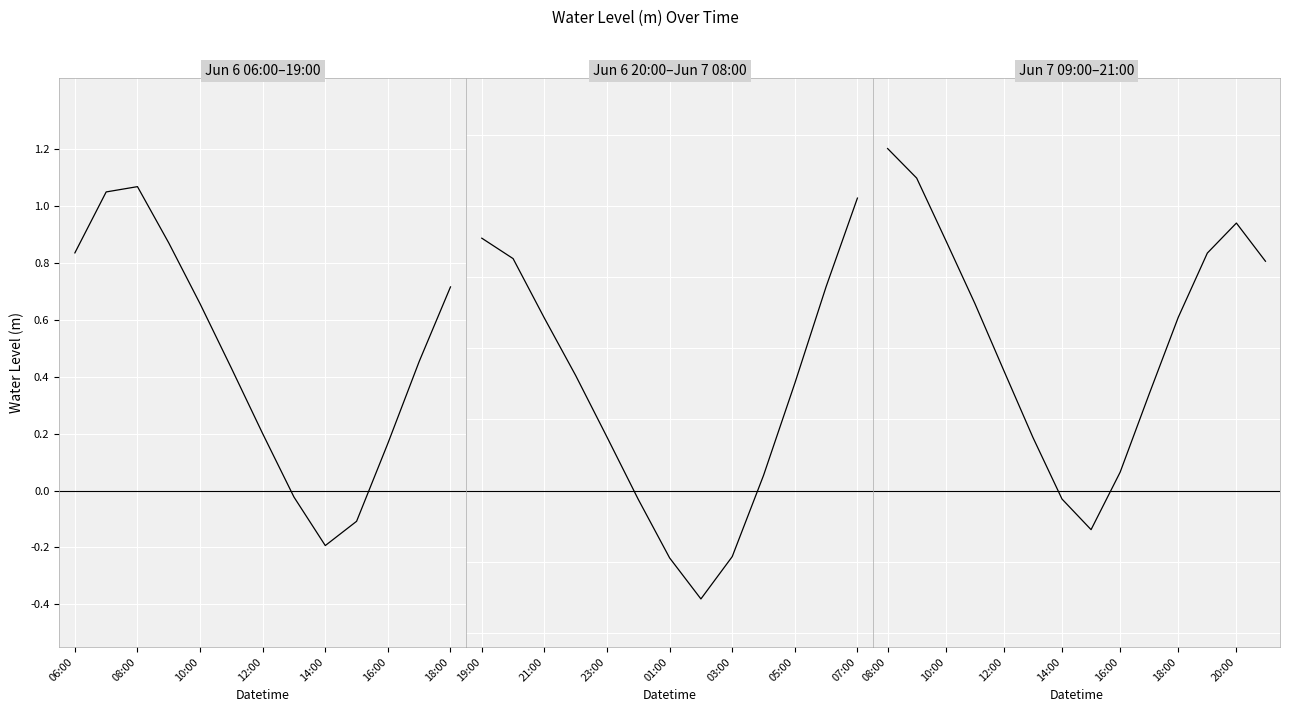

What is the sum of the values at 10:00 and 18:00?

1.5